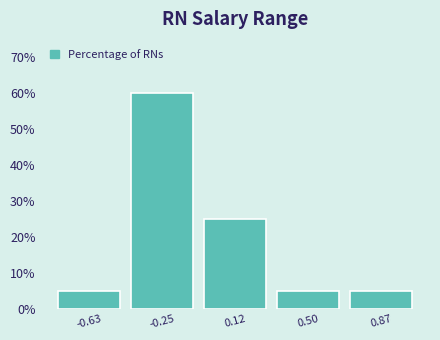

Reading left to right, list every bar in this chart as the range it spans on the x-axis followed by its height. Neither the bar edges nor the heights are printed on the chart, so give them approximately, as read against the axes.

-0.80 to -0.45: 5
-0.45 to -0.05: 60
-0.05 to 0.30: 25
0.30 to 0.70: 5
0.70 to 1.05: 5